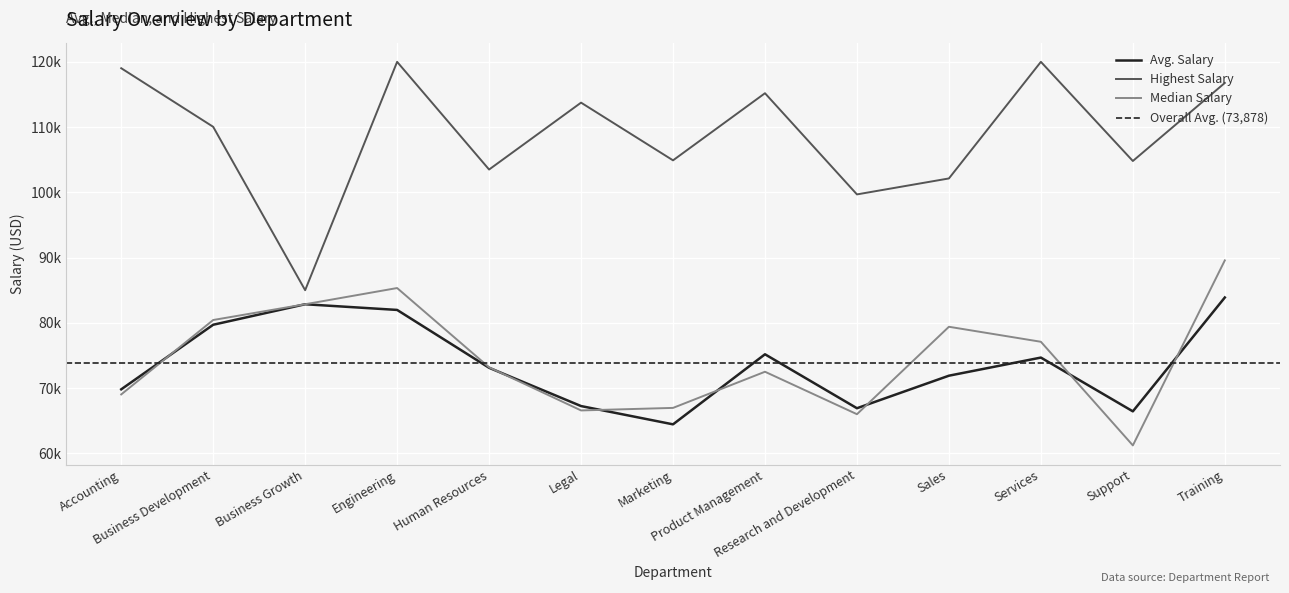

Which series changed the most between Business Growth and Research and Development?

Median Salary